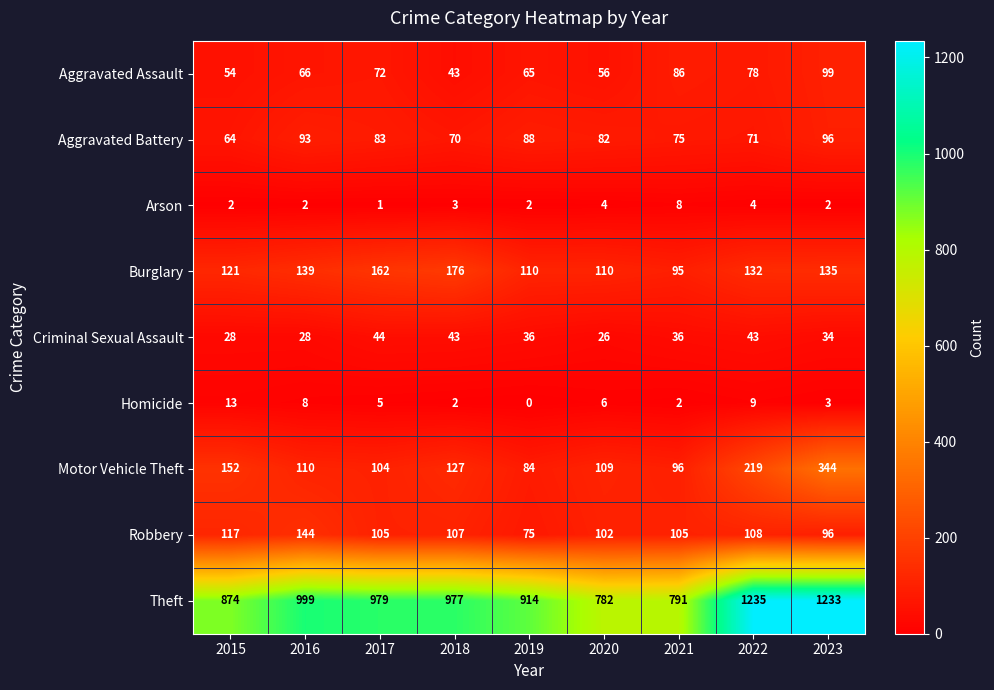

Which series has the widest spread of values?

Theft